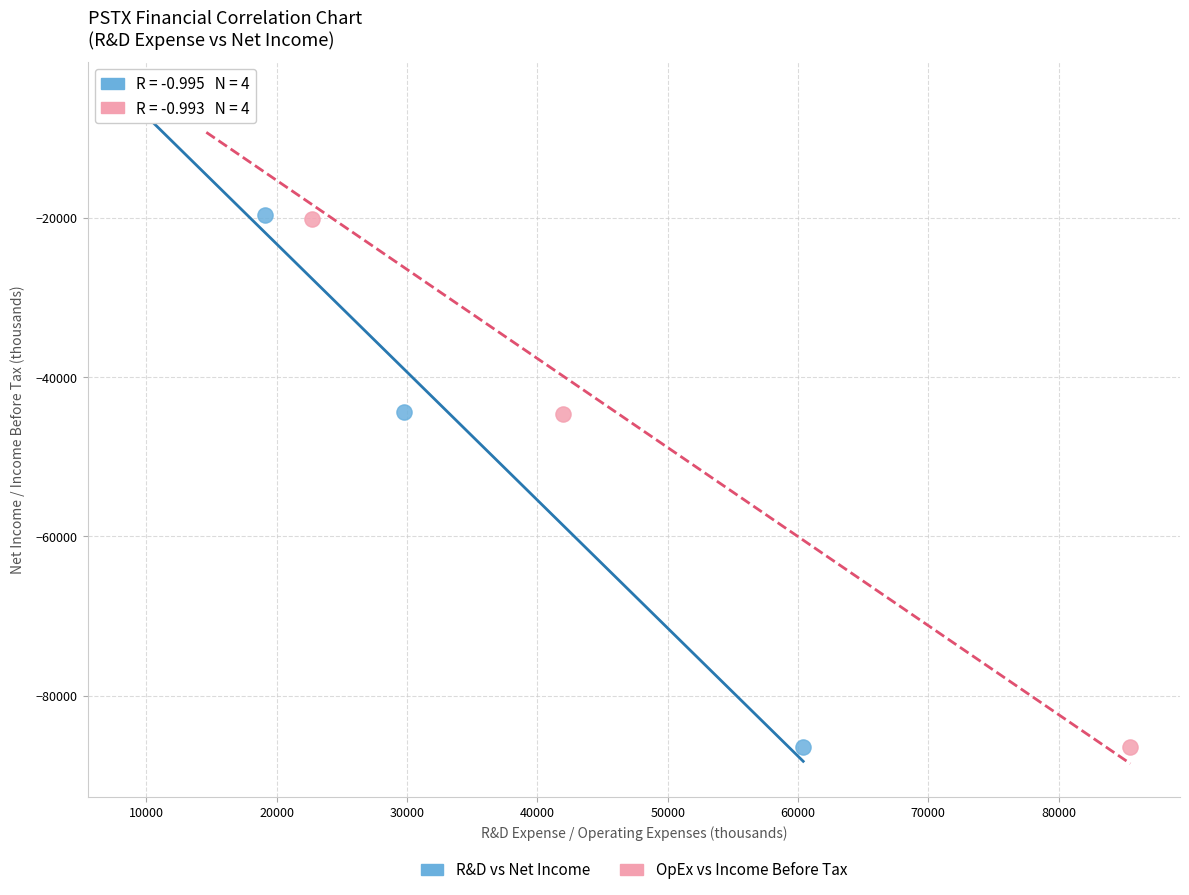

Which series has the largest Y range (max minus min)?

R&D vs Net Income